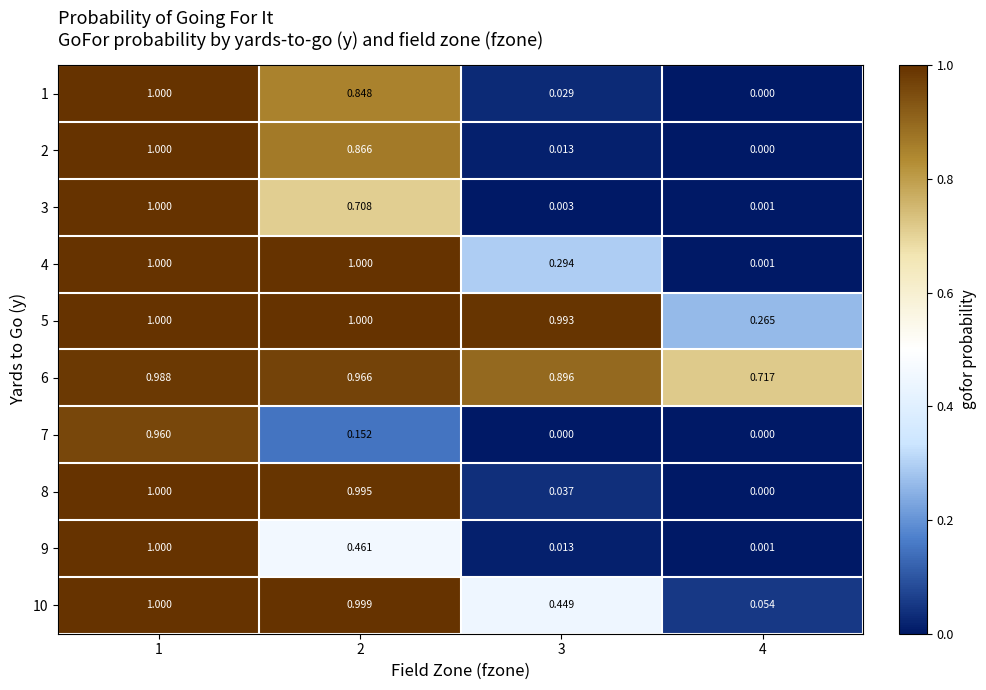

Which series changed the most between 2 and 3?

8